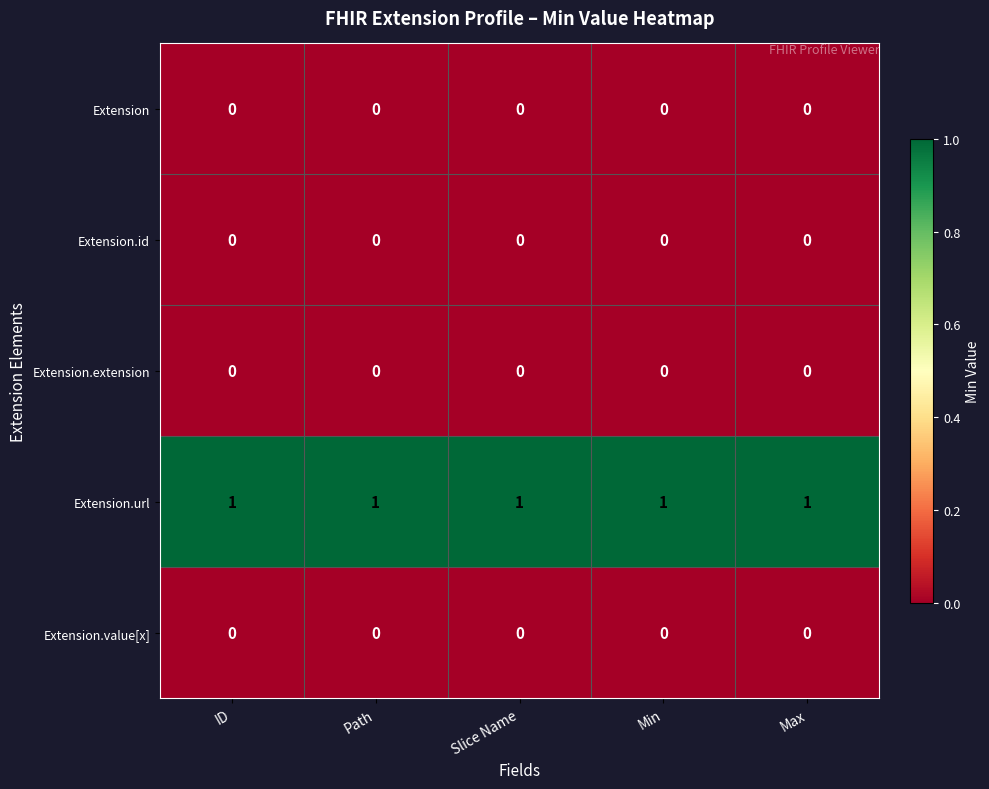

The value of Extension.url at Min is 2. True or false?

False